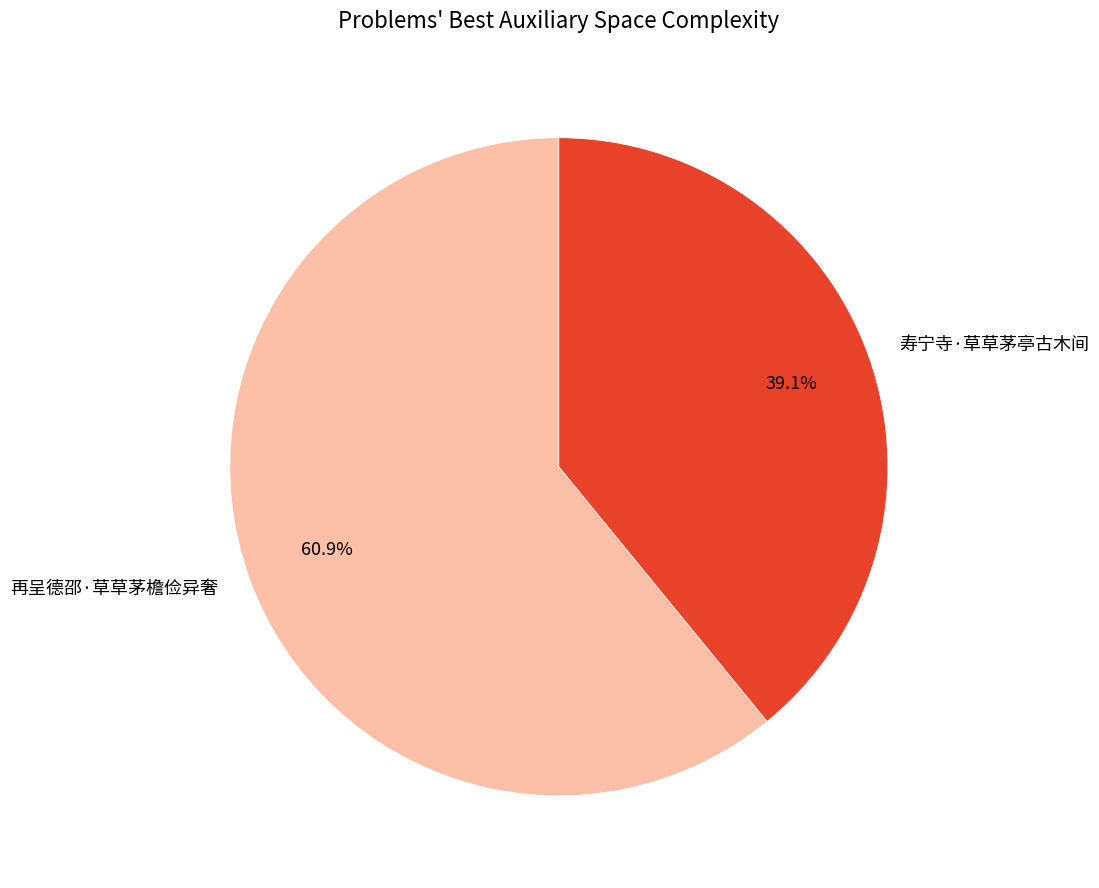

Combined, what portion of the pie is 再呈德邵·草草茅檐俭异奢 and 寿宁寺·草草茅亭古木间?

100.0%